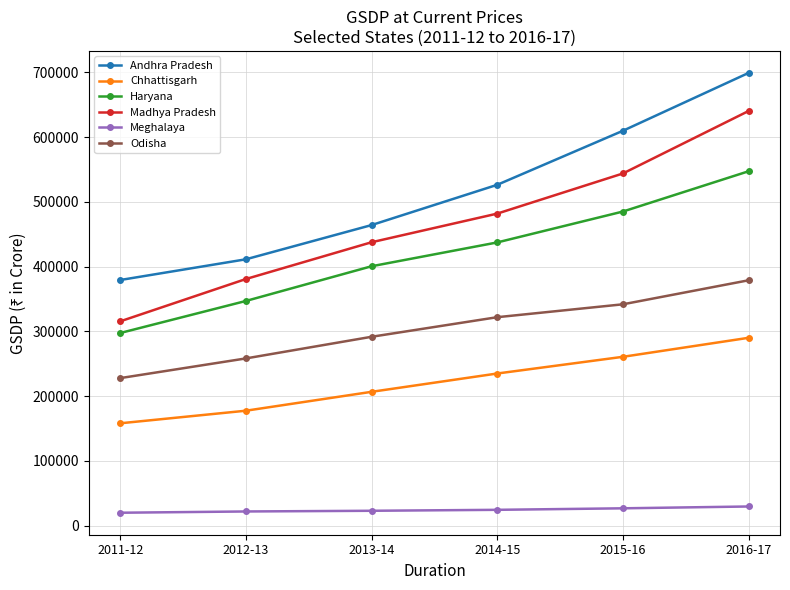

What is the average value of the Andhra Pradesh series?

515131